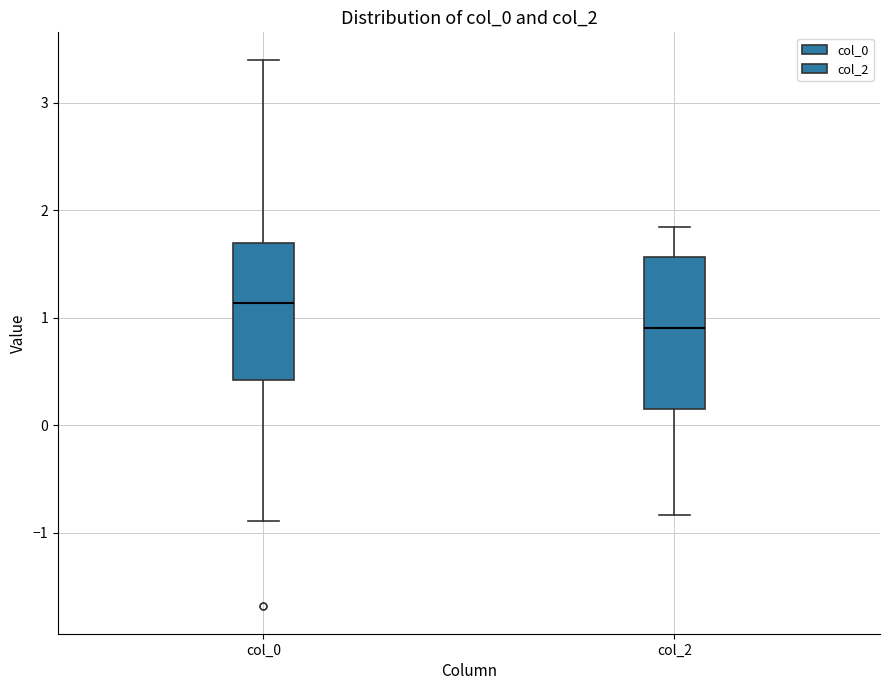

Reading left to right, transcribe this box plot: for each box, give where its median line is, the range the box spans, and where its two whiskers end, as read against the y-axis. The values are not printed on the chart, so give them approximately, as read against the axis.

col_0: median 1.1, box 0.4 to 1.7, whiskers -0.9 to 3.4
col_2: median 0.9, box 0.1 to 1.6, whiskers -0.8 to 1.8